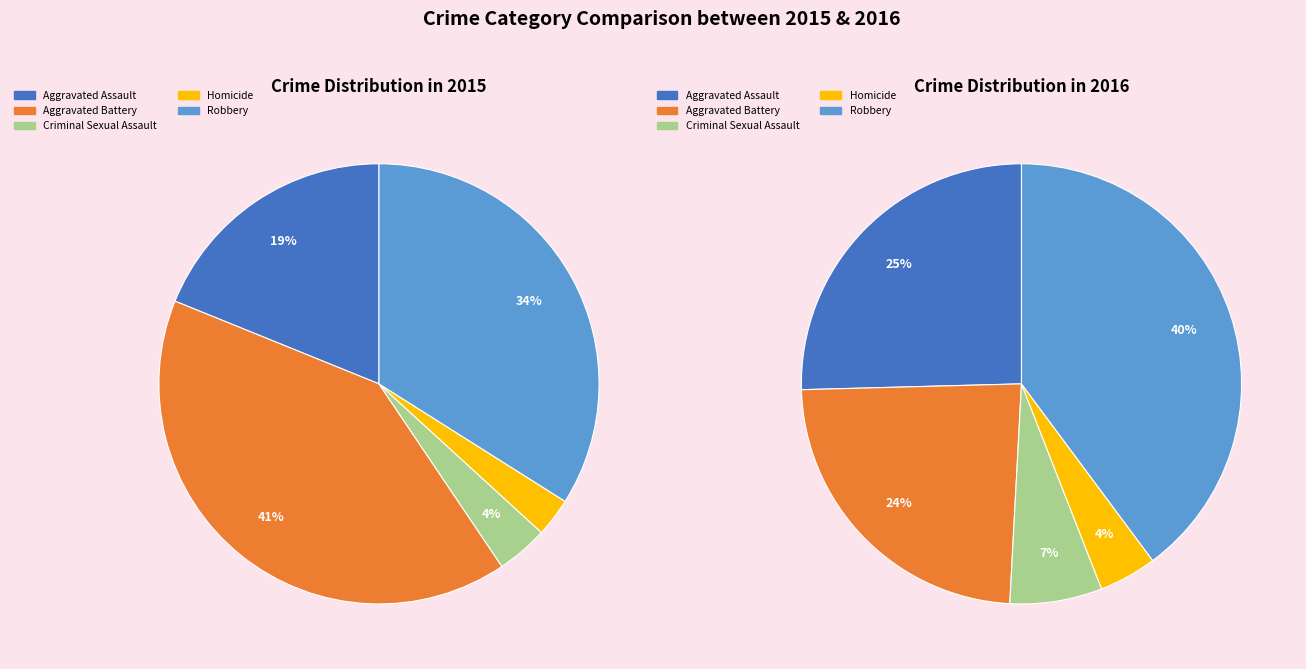

Is there any slice that represents more than half of the pie?

No